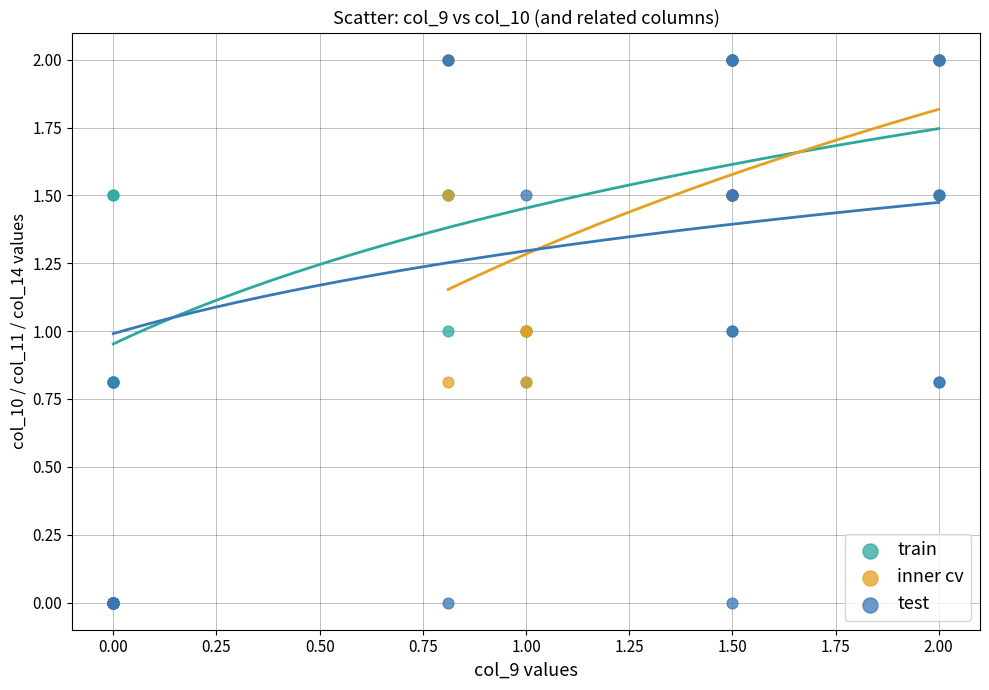

What are all the series names shown in the legend?

train, inner cv, test